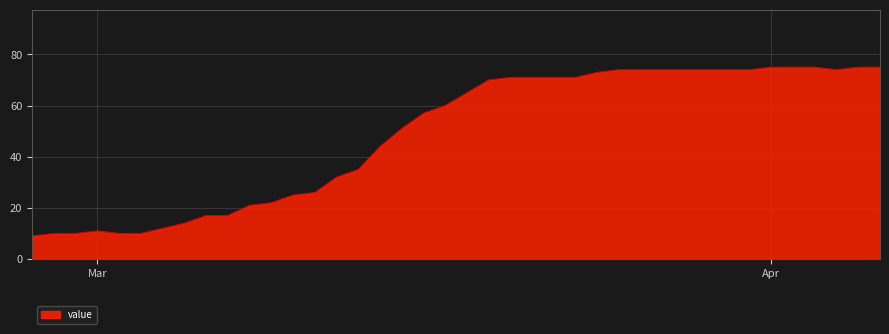

What is the minimum value shown in the chart?

9